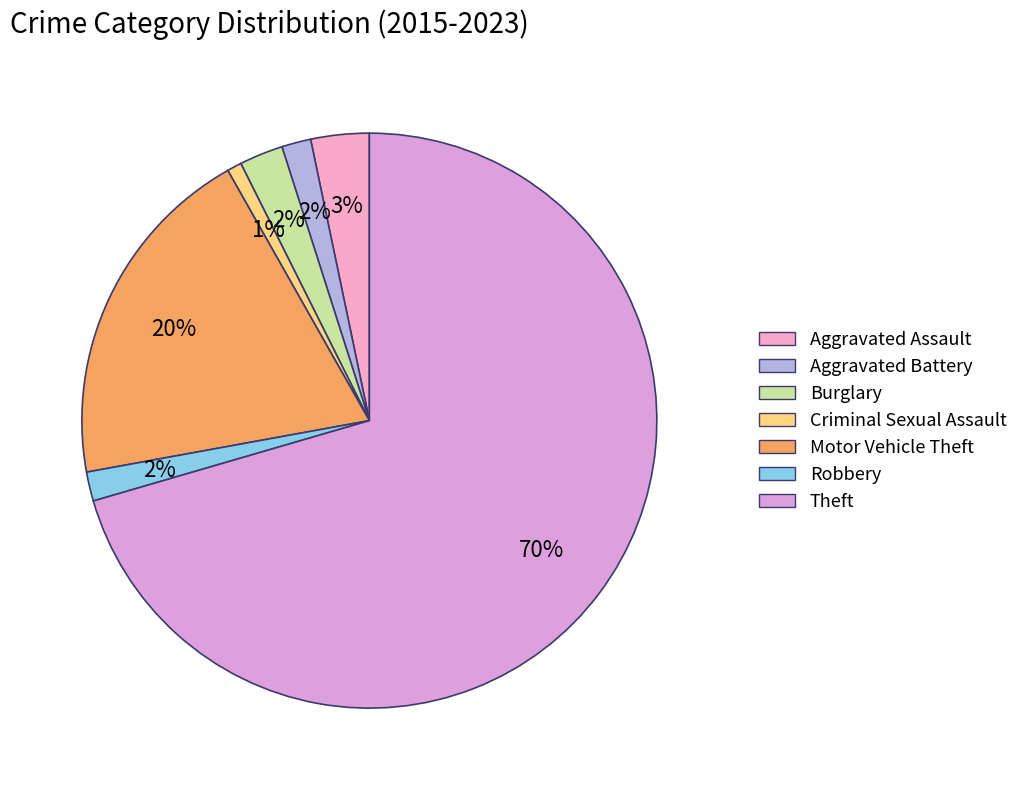

Count the number of slices in the pie.

7